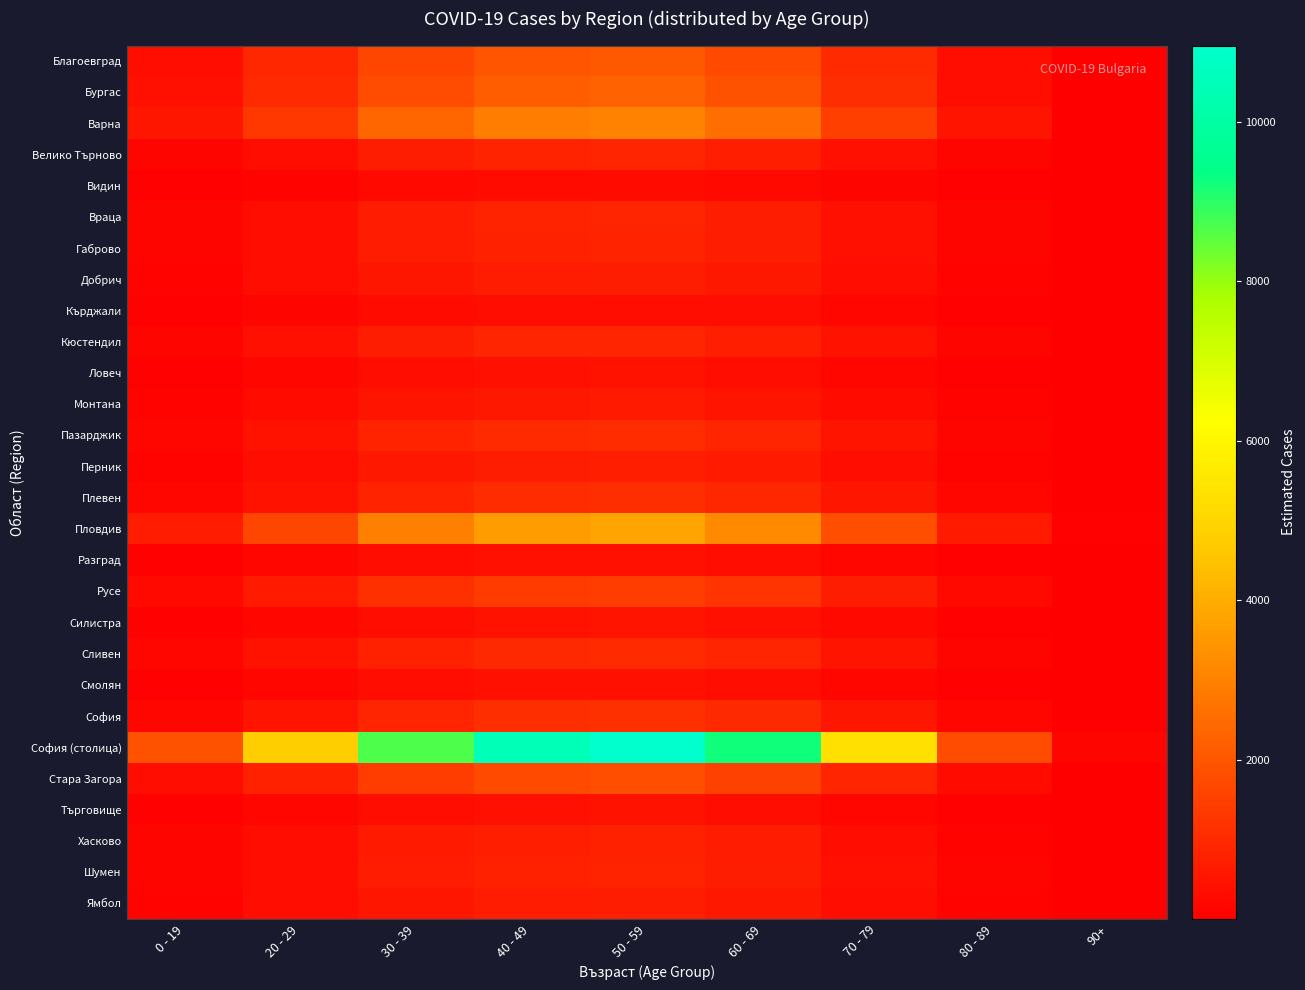

Reading right to left, extract all data points from this chart.

Благоевград: 90+=31.6	80 - 89=341.3	70 - 79=1014.7	60 - 69=1753.4	50 - 59=2085.3	40 - 49=1994.2	30 - 39=1649.1	20 - 29=909.1	0 - 19=359.3
Бургас: 90+=34.5	80 - 89=372.2	70 - 79=1106.6	60 - 69=1912.2	50 - 59=2274.1	40 - 49=2174.8	30 - 39=1798.5	20 - 29=991.4	0 - 19=391.8
Варна: 90+=45.8	80 - 89=494.7	70 - 79=1471.0	60 - 69=2541.7	50 - 59=3022.8	40 - 49=2890.8	30 - 39=2390.6	20 - 29=1317.8	0 - 19=520.9
Велико Търново: 90+=13.4	80 - 89=144.6	70 - 79=429.9	60 - 69=742.8	50 - 59=883.4	40 - 49=844.9	30 - 39=698.7	20 - 29=385.1	0 - 19=152.2
Видин: 90+=4.6	80 - 89=49.2	70 - 79=146.3	60 - 69=252.9	50 - 59=300.7	40 - 49=287.6	30 - 39=237.8	20 - 29=131.1	0 - 19=51.8
Враца: 90+=13.1	80 - 89=141.9	70 - 79=421.8	60 - 69=728.8	50 - 59=866.8	40 - 49=828.9	30 - 39=685.5	20 - 29=377.9	0 - 19=149.4
Габрово: 90+=12.7	80 - 89=136.7	70 - 79=406.5	60 - 69=702.4	50 - 59=835.3	40 - 49=798.8	30 - 39=660.6	20 - 29=364.1	0 - 19=143.9
Добрич: 90+=10.6	80 - 89=114.6	70 - 79=340.6	60 - 69=588.6	50 - 59=700.0	40 - 49=669.4	30 - 39=553.6	20 - 29=305.1	0 - 19=120.6
Кърджали: 90+=5.6	80 - 89=60.5	70 - 79=179.9	60 - 69=310.8	50 - 59=369.6	40 - 49=353.5	30 - 39=292.3	20 - 29=161.1	0 - 19=63.7
Кюстендил: 90+=13.7	80 - 89=147.6	70 - 79=438.9	60 - 69=758.4	50 - 59=901.9	40 - 49=862.6	30 - 39=713.3	20 - 29=393.2	0 - 19=155.4
Ловеч: 90+=6.8	80 - 89=73.3	70 - 79=217.9	60 - 69=376.5	50 - 59=447.8	40 - 49=428.2	30 - 39=354.1	20 - 29=195.2	0 - 19=77.2
Монтана: 90+=9.3	80 - 89=99.9	70 - 79=297.1	60 - 69=513.3	50 - 59=610.5	40 - 49=583.8	30 - 39=482.8	20 - 29=266.1	0 - 19=105.2
Пазарджик: 90+=16.0	80 - 89=173.3	70 - 79=515.2	60 - 69=890.2	50 - 59=1058.7	40 - 49=1012.5	30 - 39=837.3	20 - 29=461.5	0 - 19=182.4
Перник: 90+=11.2	80 - 89=120.7	70 - 79=358.9	60 - 69=620.2	50 - 59=737.6	40 - 49=705.4	30 - 39=583.3	20 - 29=321.6	0 - 19=127.1
Плевен: 90+=16.4	80 - 89=177.4	70 - 79=527.5	60 - 69=911.5	50 - 59=1084.0	40 - 49=1036.6	30 - 39=857.3	20 - 29=472.6	0 - 19=186.8
Пловдив: 90+=57.3	80 - 89=619.3	70 - 79=1841.3	60 - 69=3181.7	50 - 59=3783.8	40 - 49=3618.6	30 - 39=2992.4	20 - 29=1649.5	0 - 19=652.0
Разград: 90+=6.5	80 - 89=70.6	70 - 79=209.9	60 - 69=362.7	50 - 59=431.3	40 - 49=412.5	30 - 39=341.1	20 - 29=188.0	0 - 19=74.3
Русе: 90+=22.0	80 - 89=237.8	70 - 79=707.1	60 - 69=1221.8	50 - 59=1453.0	40 - 49=1389.5	30 - 39=1149.1	20 - 29=633.4	0 - 19=250.4
Силистра: 90+=7.3	80 - 89=78.4	70 - 79=233.0	60 - 69=402.6	50 - 59=478.8	40 - 49=457.9	30 - 39=378.7	20 - 29=208.7	0 - 19=82.5
Сливен: 90+=15.5	80 - 89=167.9	70 - 79=499.2	60 - 69=862.5	50 - 59=1025.8	40 - 49=981.0	30 - 39=811.2	20 - 29=447.2	0 - 19=176.8
Смолян: 90+=6.2	80 - 89=67.5	70 - 79=200.6	60 - 69=346.6	50 - 59=412.2	40 - 49=394.2	30 - 39=326.0	20 - 29=179.7	0 - 19=71.0
София: 90+=17.3	80 - 89=186.9	70 - 79=555.6	60 - 69=960.1	50 - 59=1141.8	40 - 49=1091.9	30 - 39=903.0	20 - 29=497.7	0 - 19=196.7
София (столица): 90+=166.1	80 - 89=1793.7	70 - 79=5333.3	60 - 69=9215.7	50 - 59=10959.8	40 - 49=10481.3	30 - 39=8667.6	20 - 29=4777.9	0 - 19=1888.5
Стара Загора: 90+=27.4	80 - 89=295.8	70 - 79=879.6	60 - 69=1519.9	50 - 59=1807.6	40 - 49=1728.7	30 - 39=1429.5	20 - 29=788.0	0 - 19=311.5
Търговище: 90+=6.7	80 - 89=71.9	70 - 79=213.9	60 - 69=369.6	50 - 59=439.6	40 - 49=420.4	30 - 39=347.6	20 - 29=191.6	0 - 19=75.7
Хасково: 90+=11.9	80 - 89=128.9	70 - 79=383.2	60 - 69=662.1	50 - 59=787.4	40 - 49=753.0	30 - 39=622.7	20 - 29=343.3	0 - 19=135.7
Шумен: 90+=12.8	80 - 89=138.2	70 - 79=410.9	60 - 69=710.0	50 - 59=844.3	40 - 49=807.5	30 - 39=667.8	20 - 29=368.1	0 - 19=145.5
Ямбол: 90+=10.7	80 - 89=115.6	70 - 79=343.7	60 - 69=593.9	50 - 59=706.3	40 - 49=675.5	30 - 39=558.6	20 - 29=307.9	0 - 19=121.7